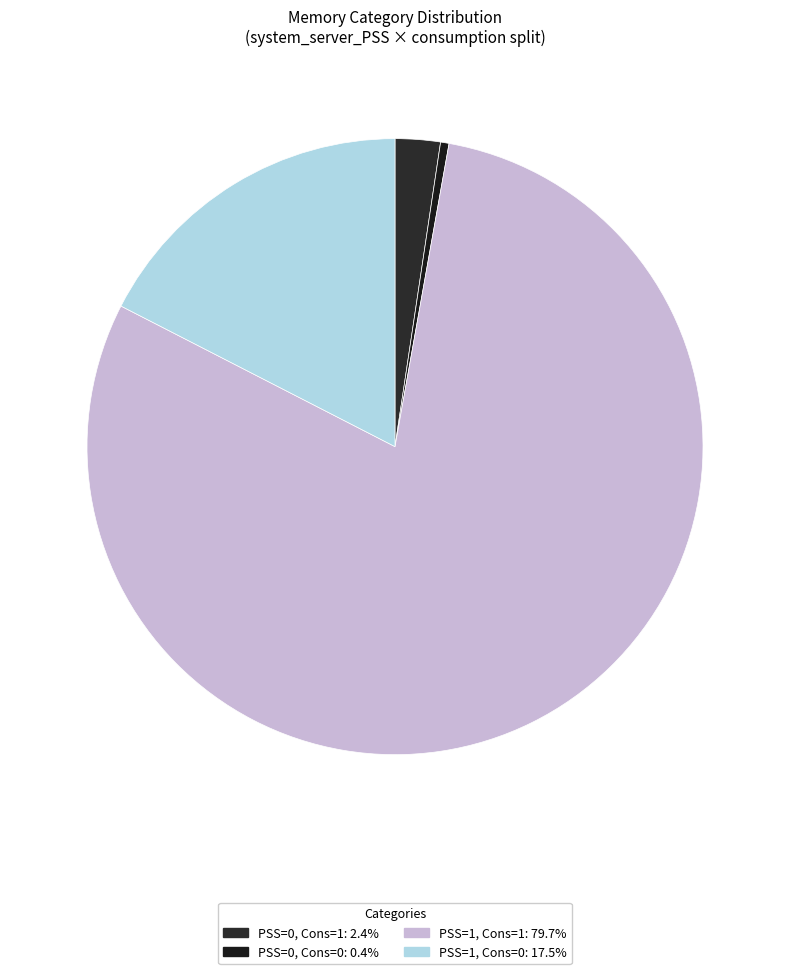

Is there a majority slice in this chart?

Yes